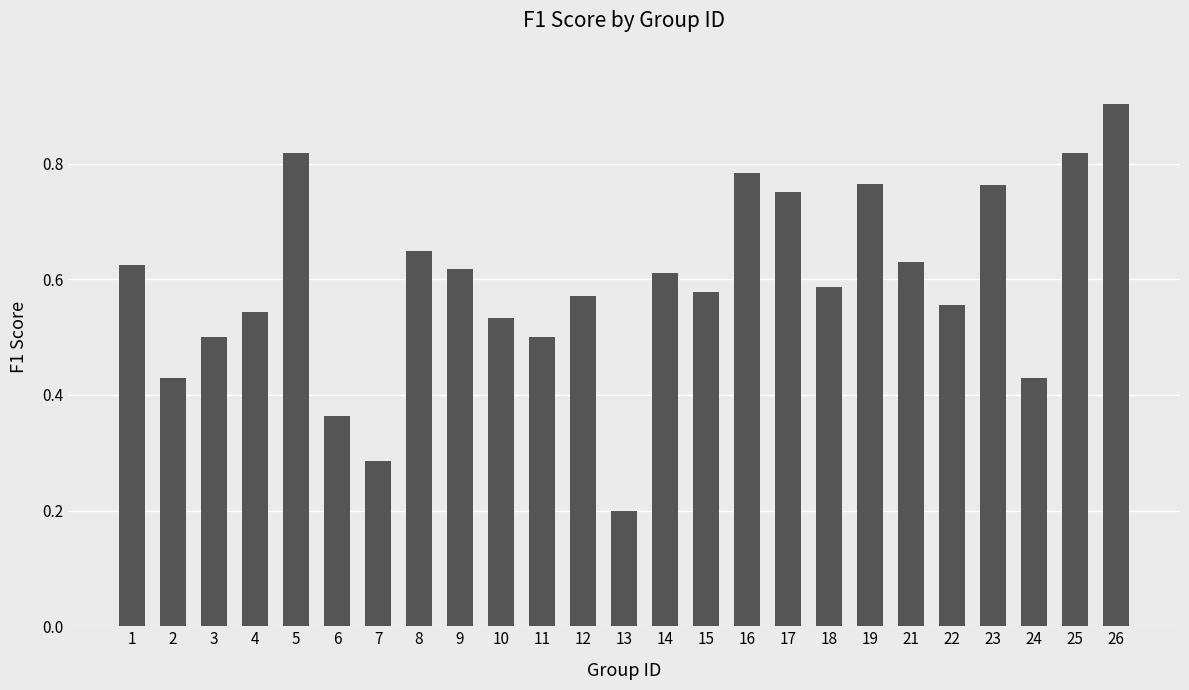

Does the chart contain any negative values?

No